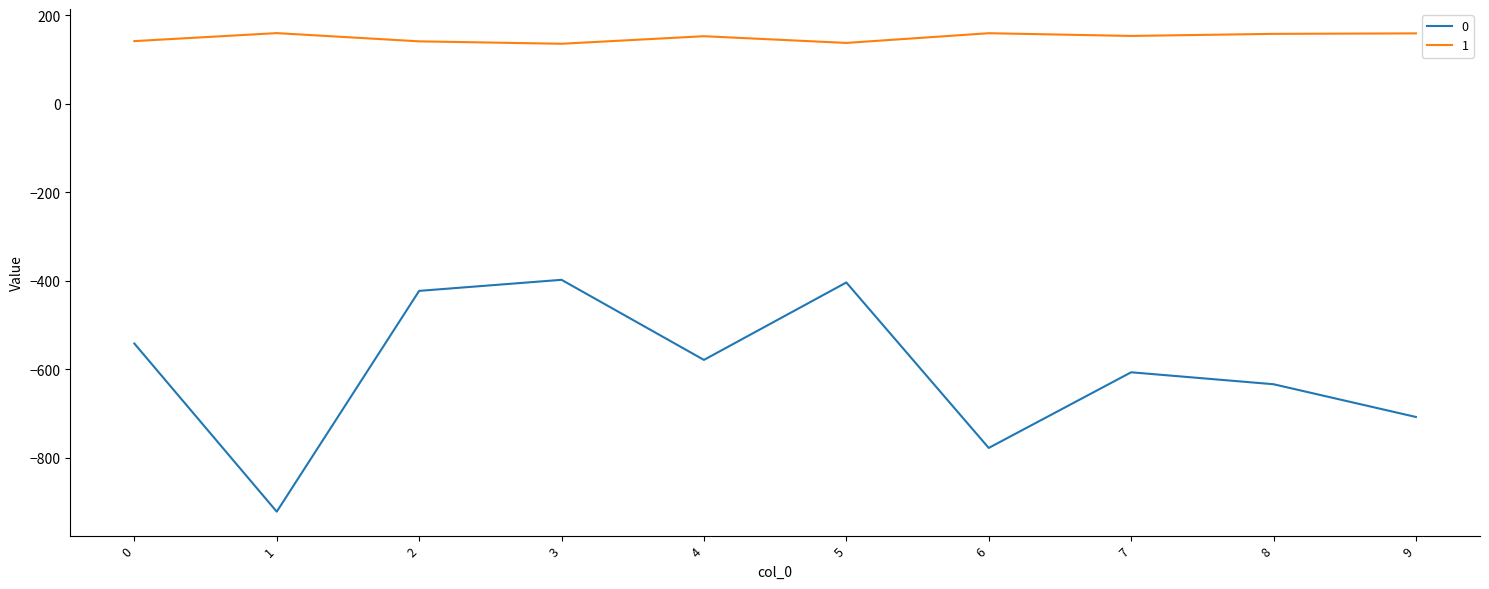

What is the average value of the 1 series?

149.7